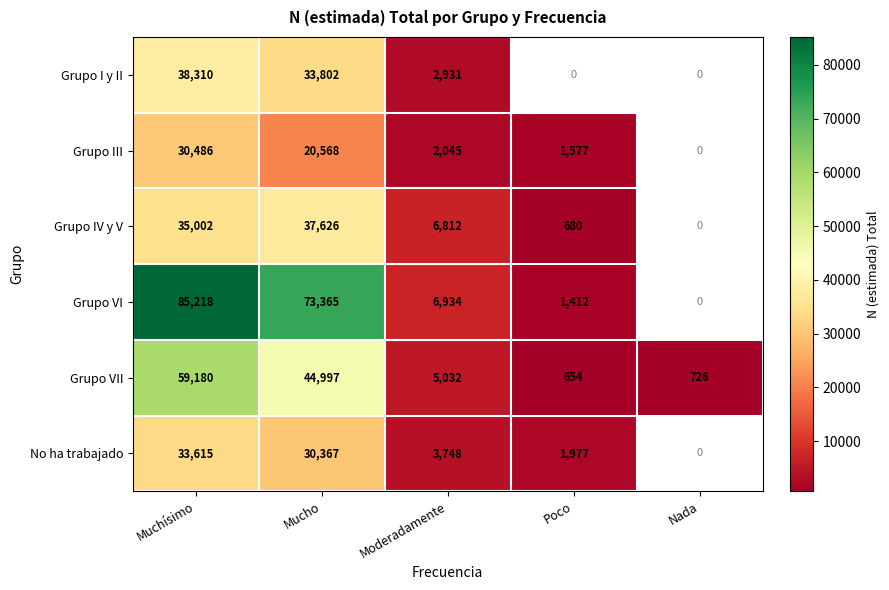

What is the minimum value shown in the chart?

654.0